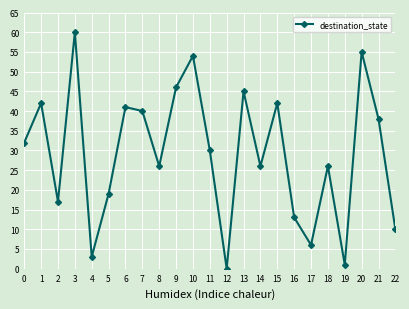

Reading right to left, what are all the values shown in this chart?

22=10	21=38	20=55	19=1	18=26	17=6	16=13	15=42	14=26	13=45	12=0	11=30	10=54	9=46	8=26	7=40	6=41	5=19	4=3	3=60	2=17	1=42	0=32